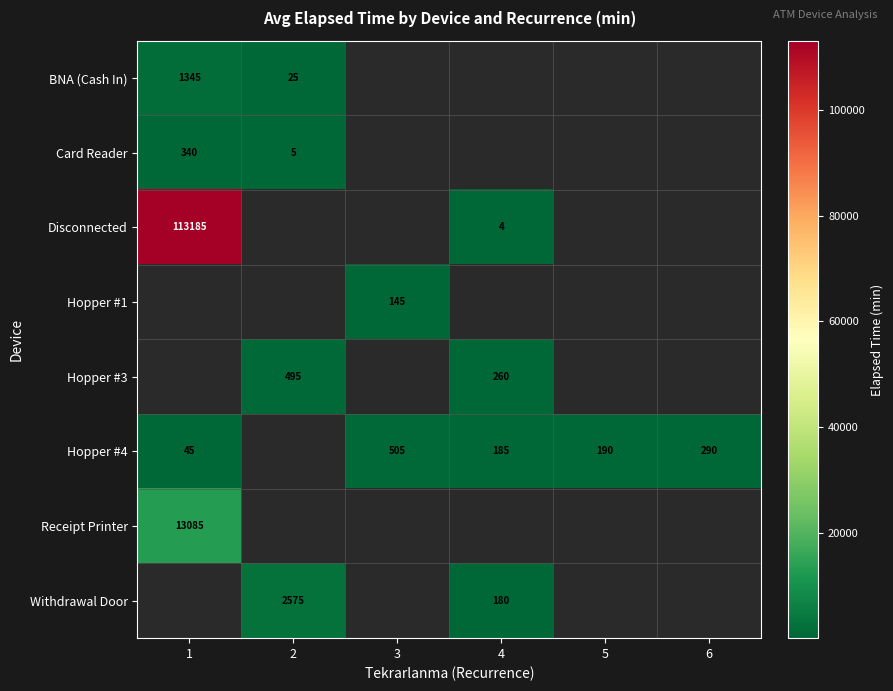

What is the sum of the Disconnected values at 4 and 1?

113189